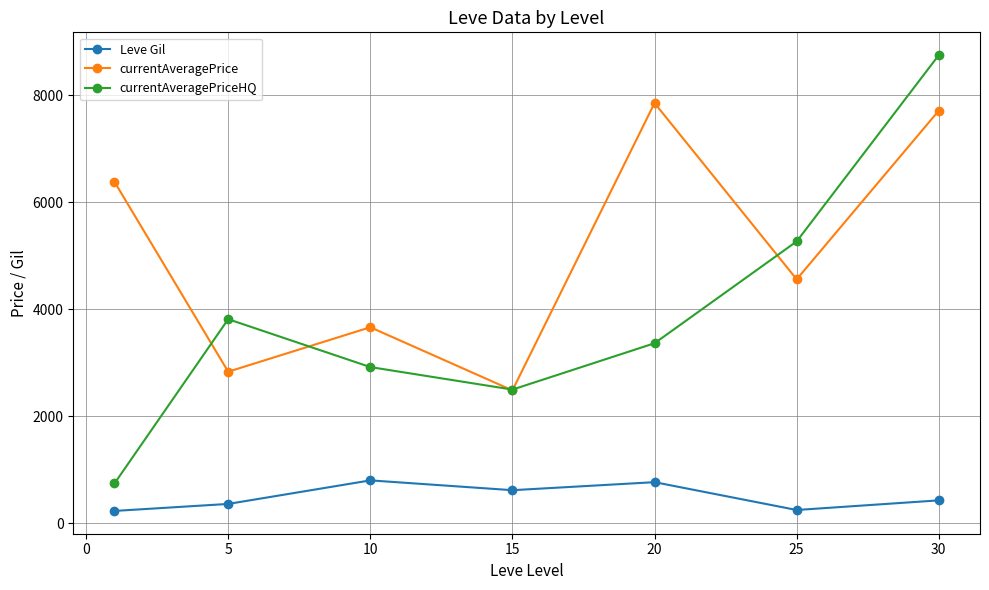

What is the sum of all currentAveragePriceHQ values?

27367.1